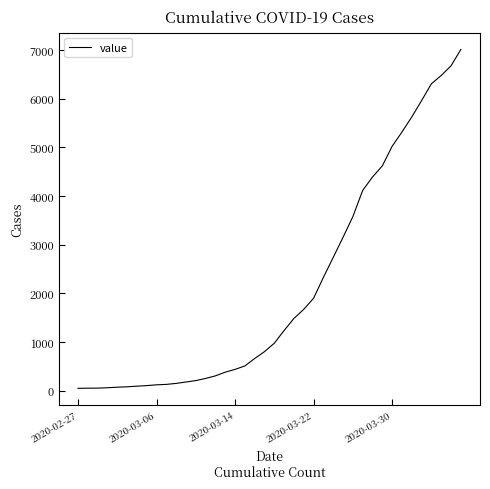

What is the greatest value displayed?

7013